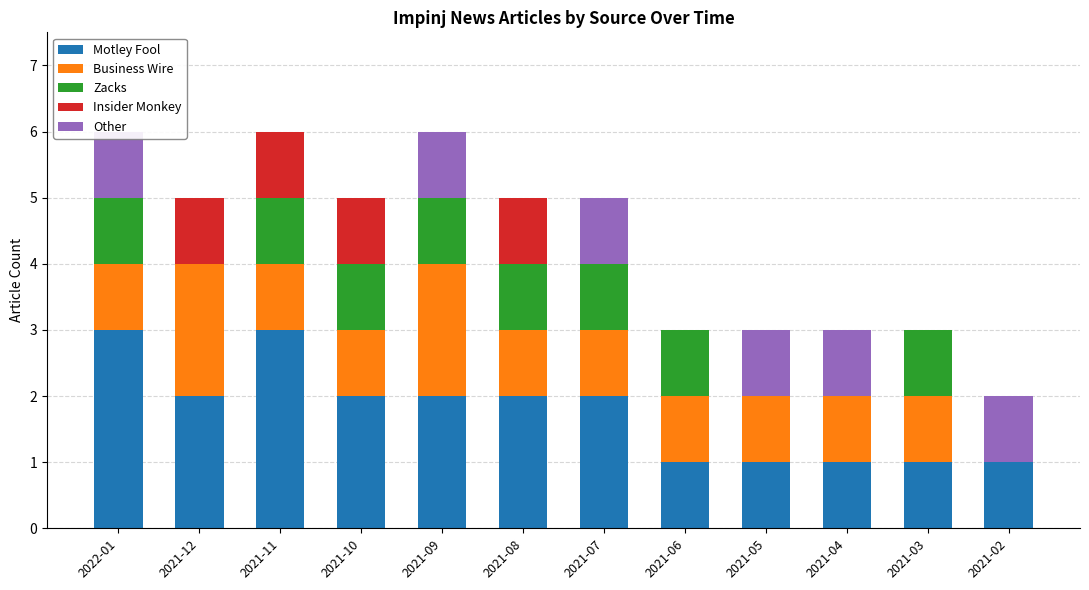

The value of Motley Fool at 2021-10 is 2. True or false?

True